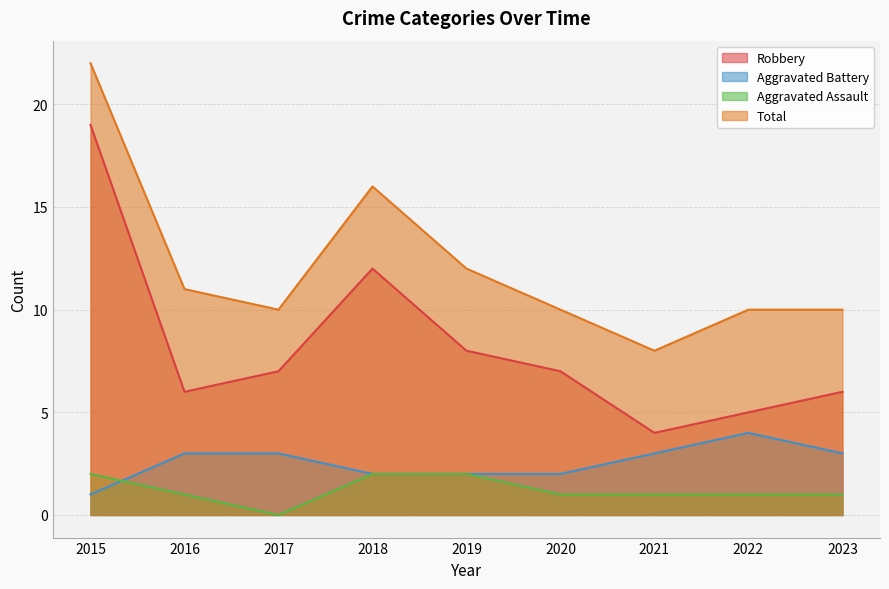

How many data points does each series have?

9